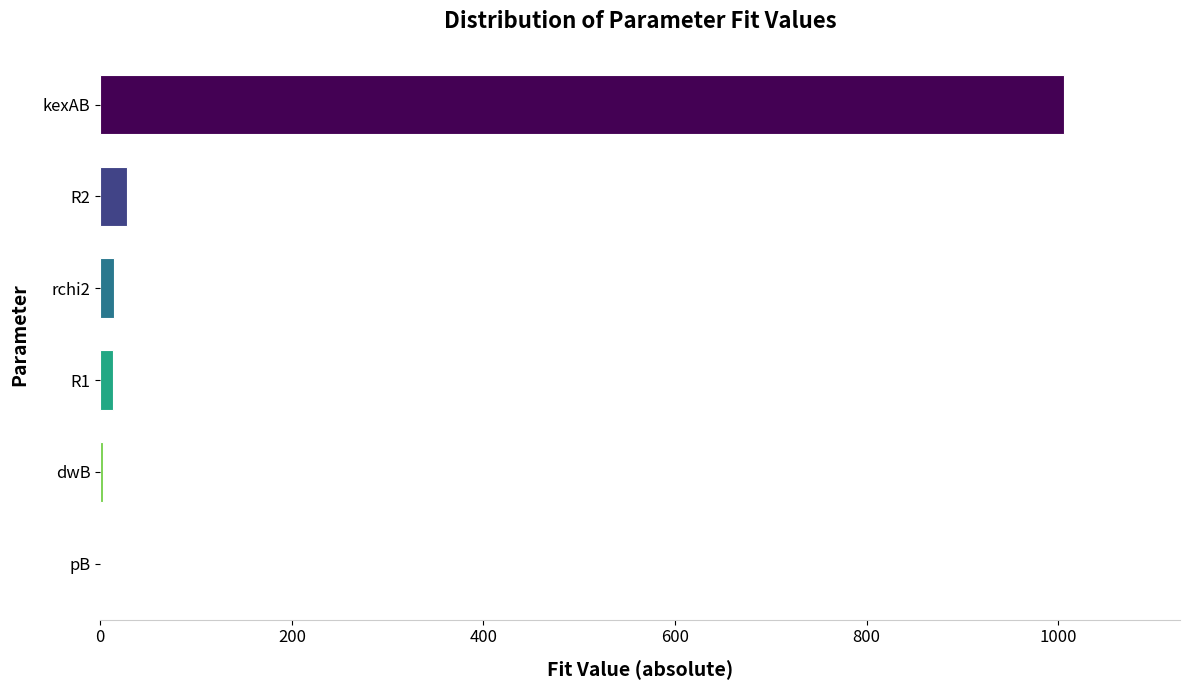

What is the maximum value shown in the chart?

1006.4